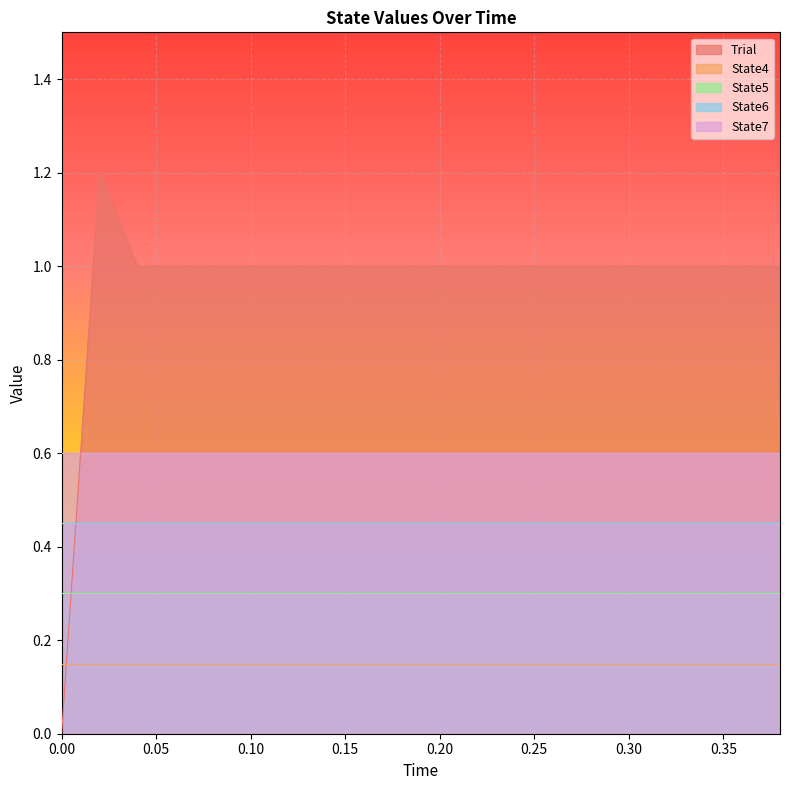

Which series has the largest range (max minus min)?

Trial